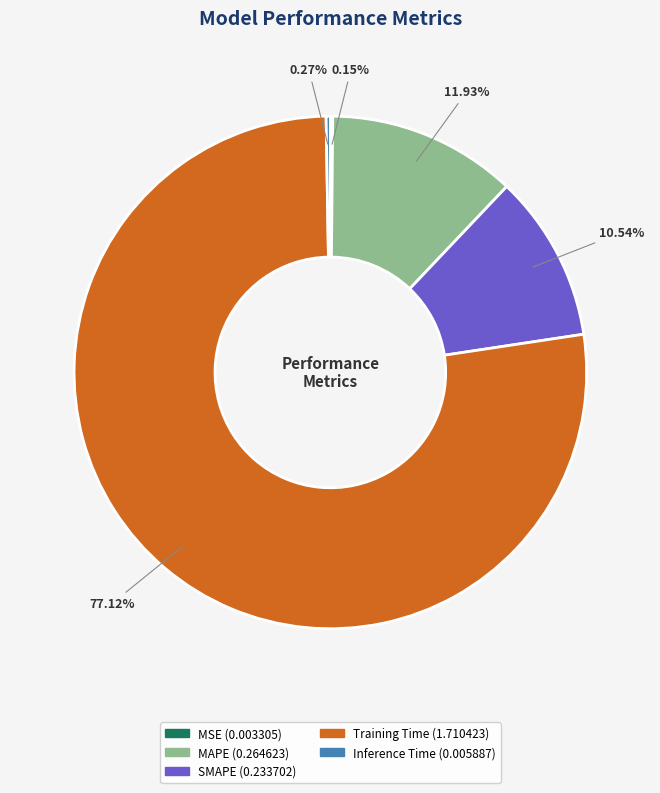

Between Training Time and SMAPE, which is larger?

Training Time